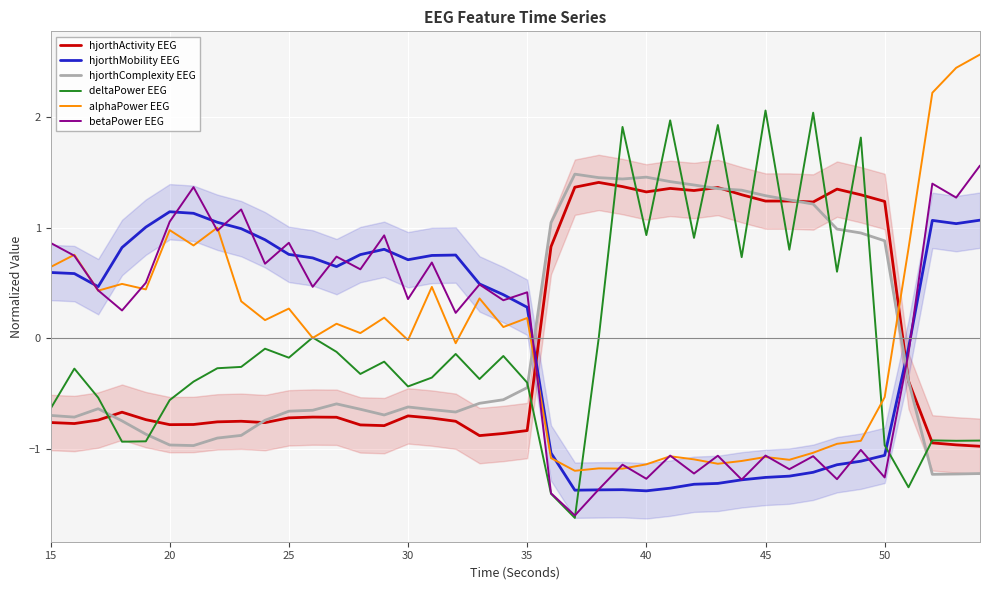

How many intersections are there between hjorthActivity EEG and alphaPower EEG?

2